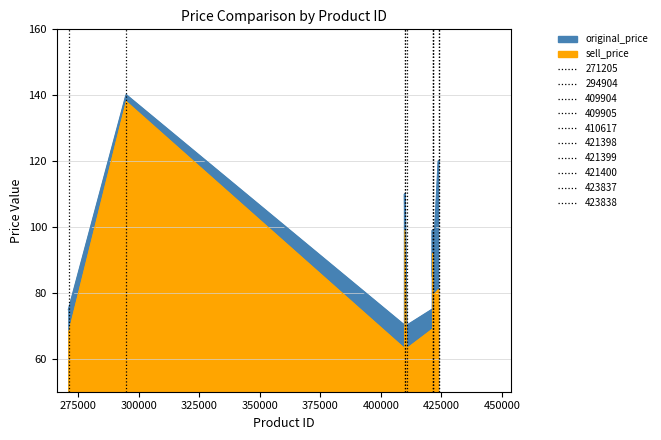

What is the difference between the sell_price values at 423838 and 294904?

58